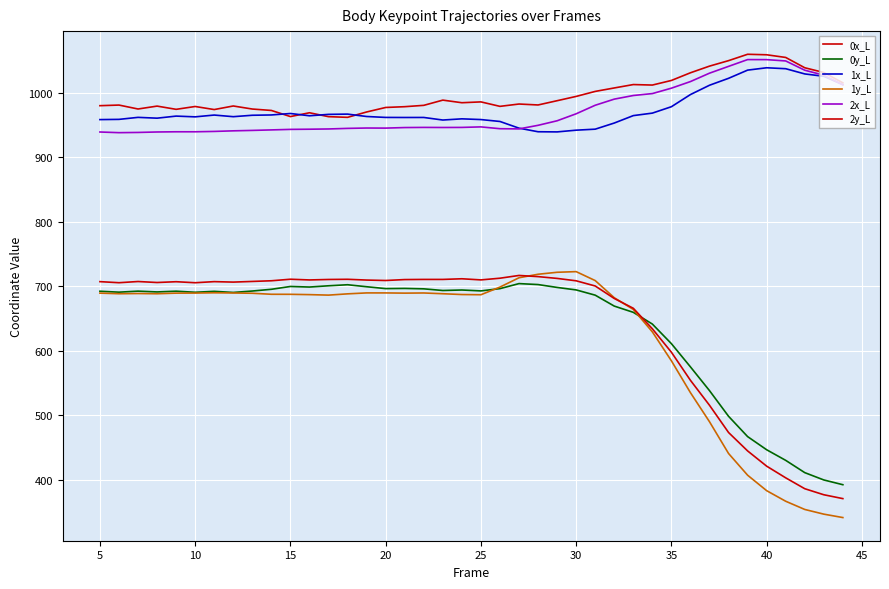

True or false: 1y_L and 2x_L cross at least once.

False